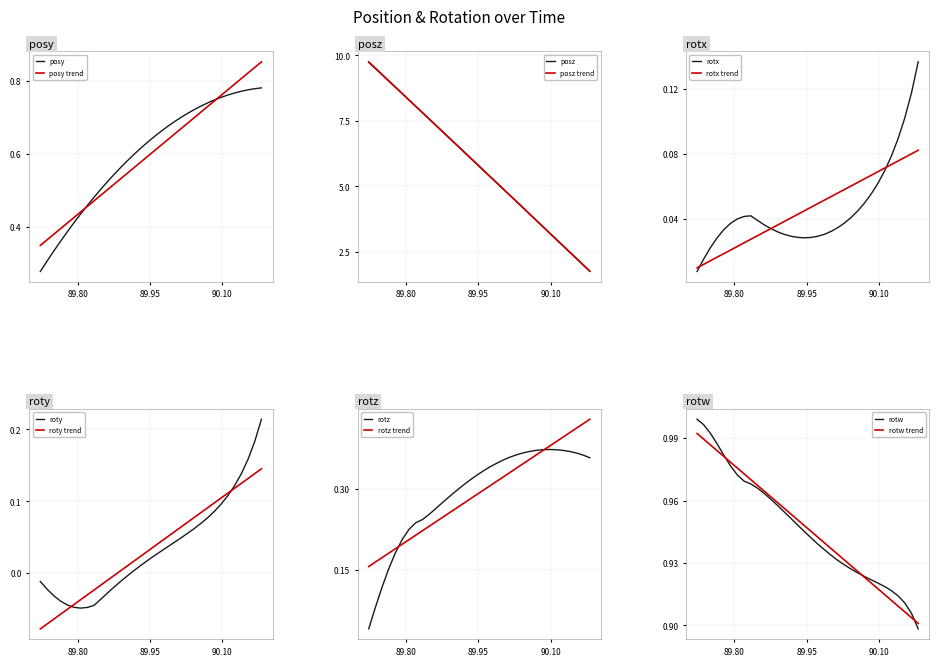

How many intersections are there between roty trend and roty?

2